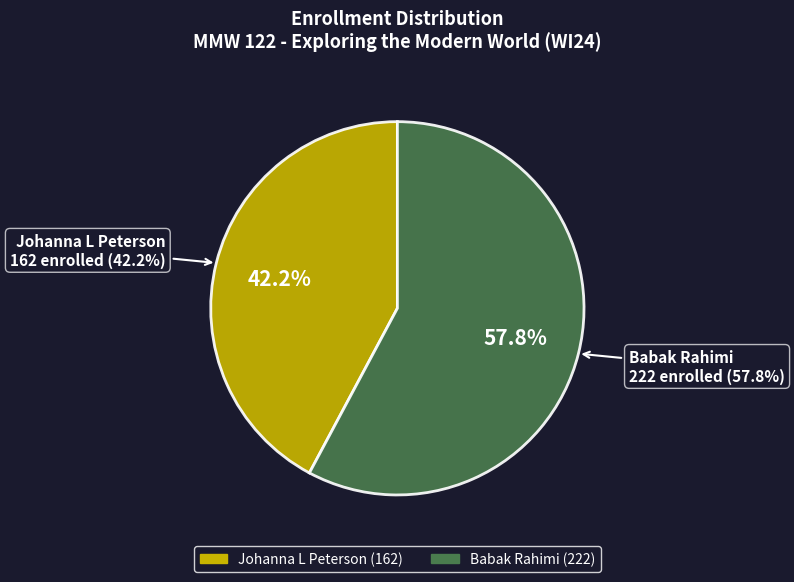

Approximately how many times larger is the value at Johanna L Peterson compared to Babak Rahimi?

0.7